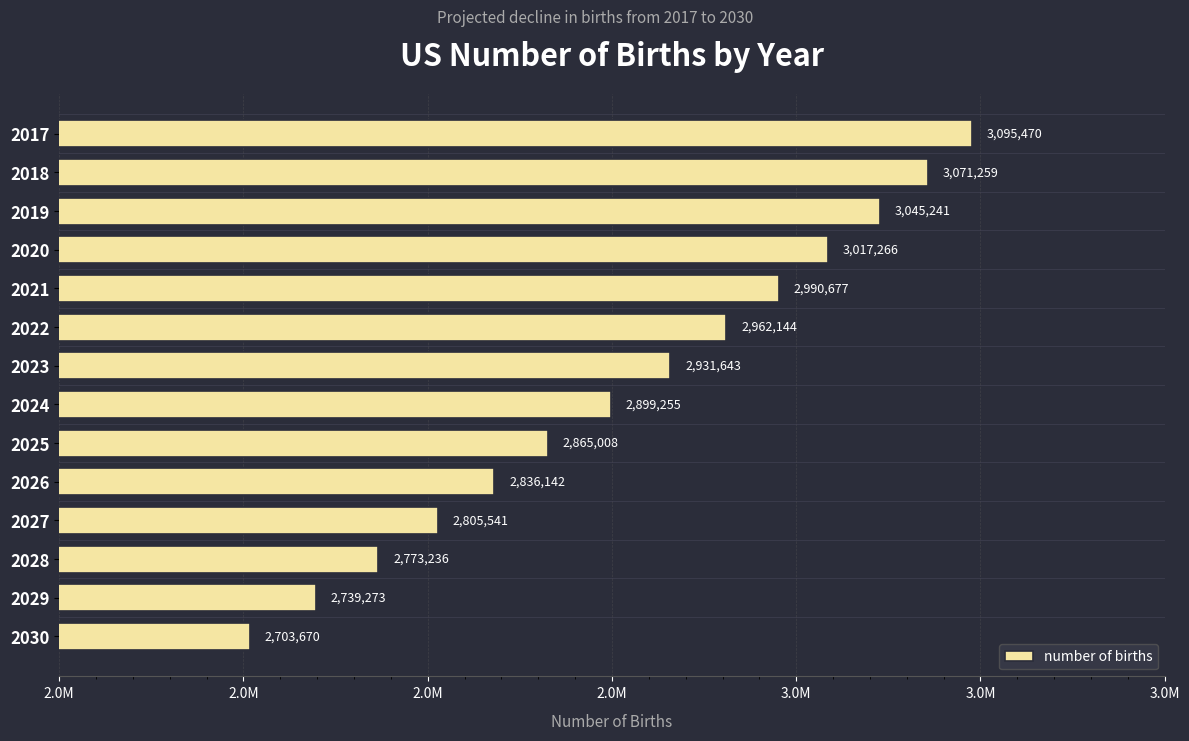

What is the maximum value shown in the chart?

3095470